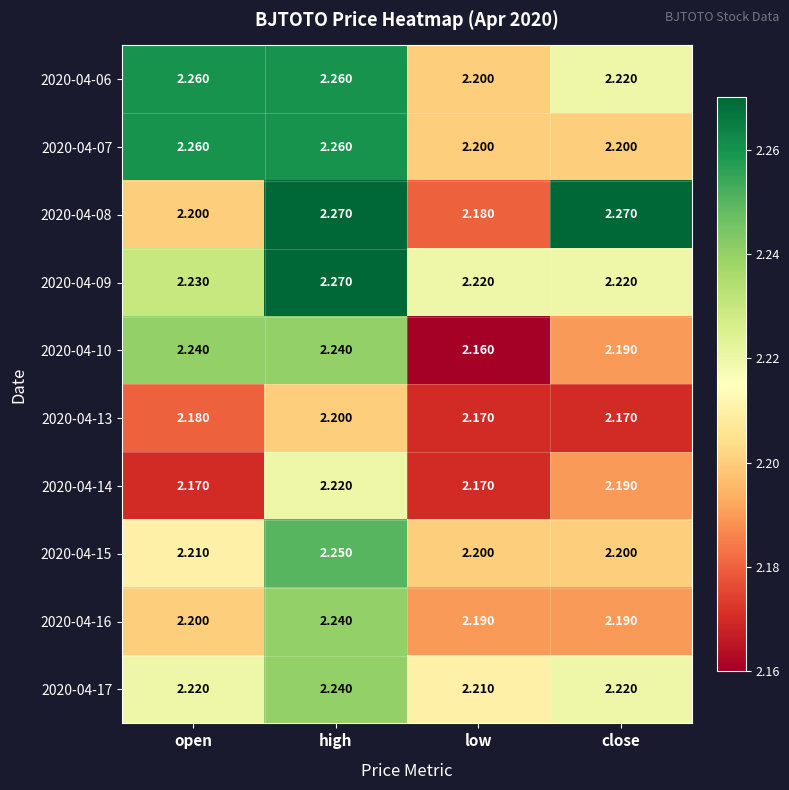

Which category has the lowest value across all series?

low